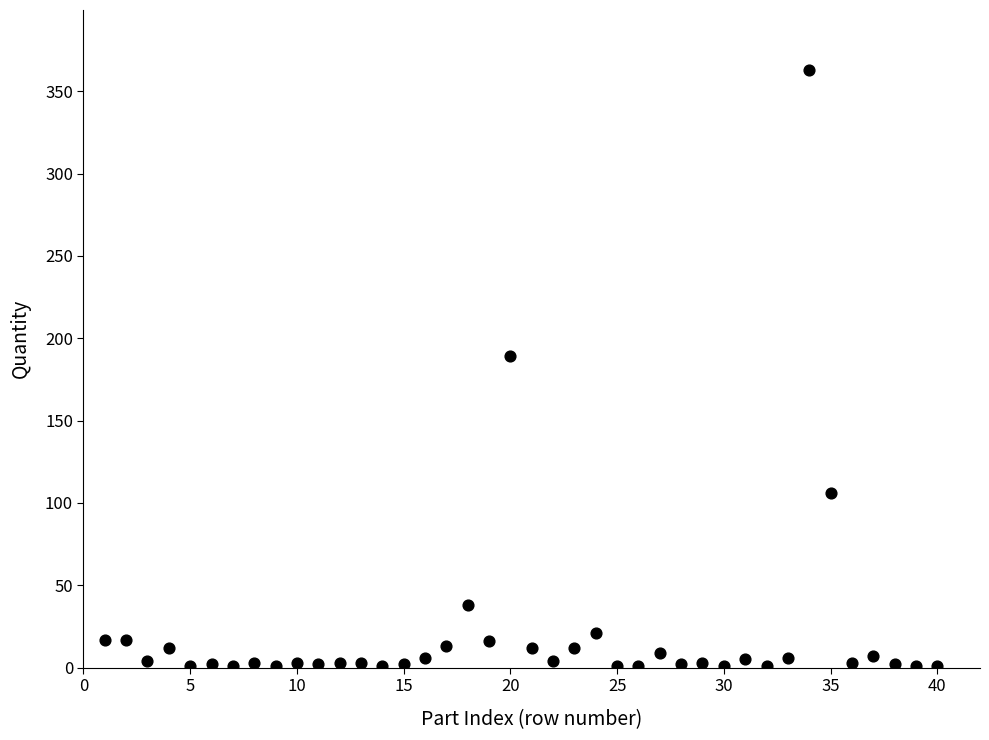

What is the range of X values (max minus min)?

39